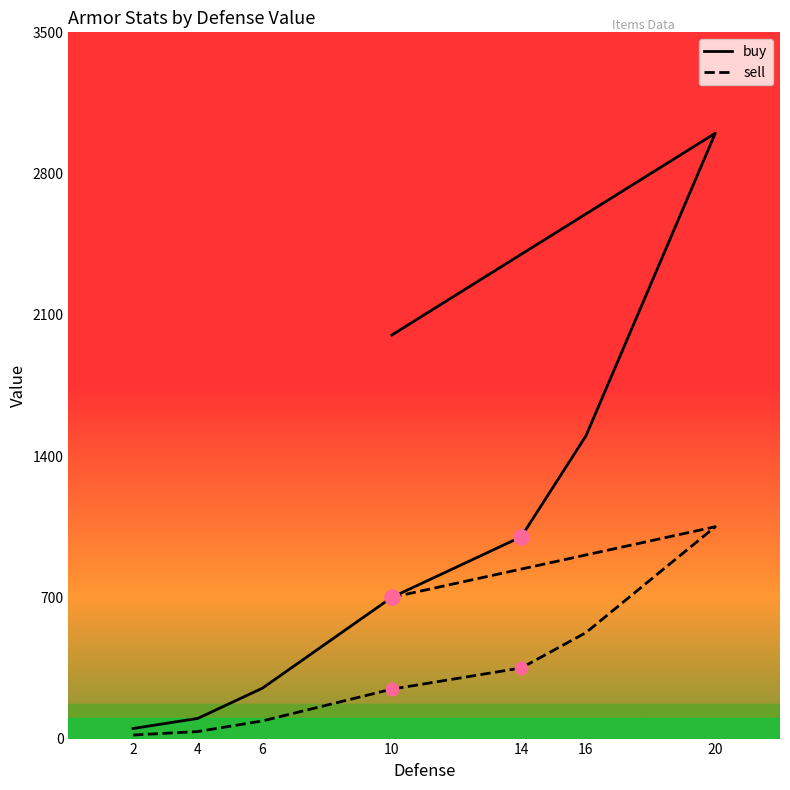

What are all the series names shown in the legend?

buy, sell